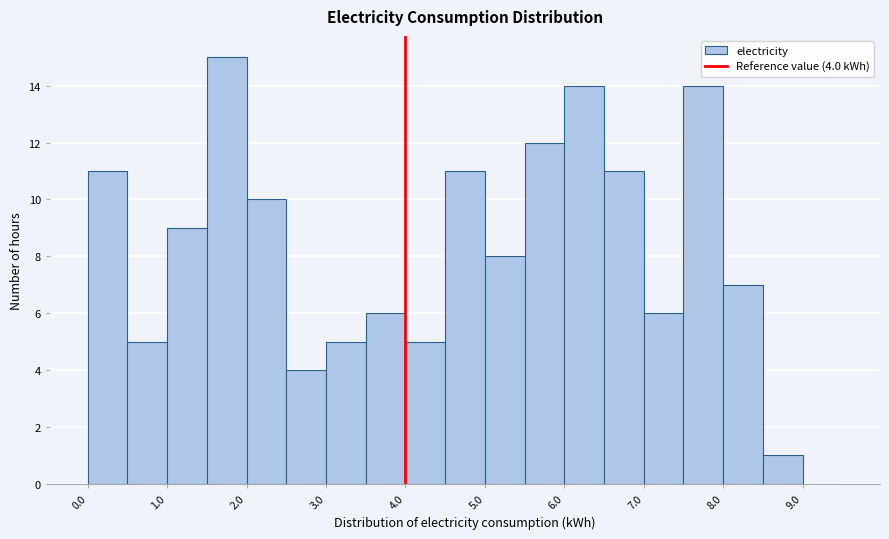

Which range on the x-axis has the tallest bar?

1.5 to 2.0